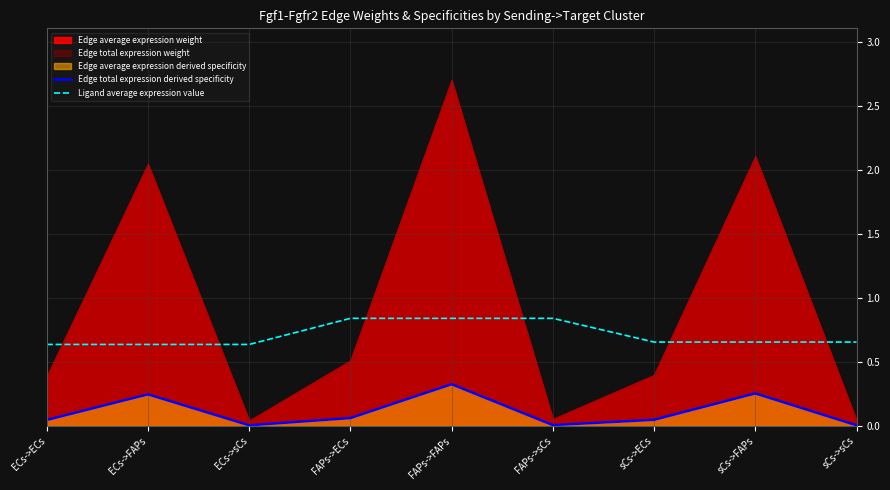

True or false: Ligand average expression value and Edge total expression derived specificity cross at least once.

False